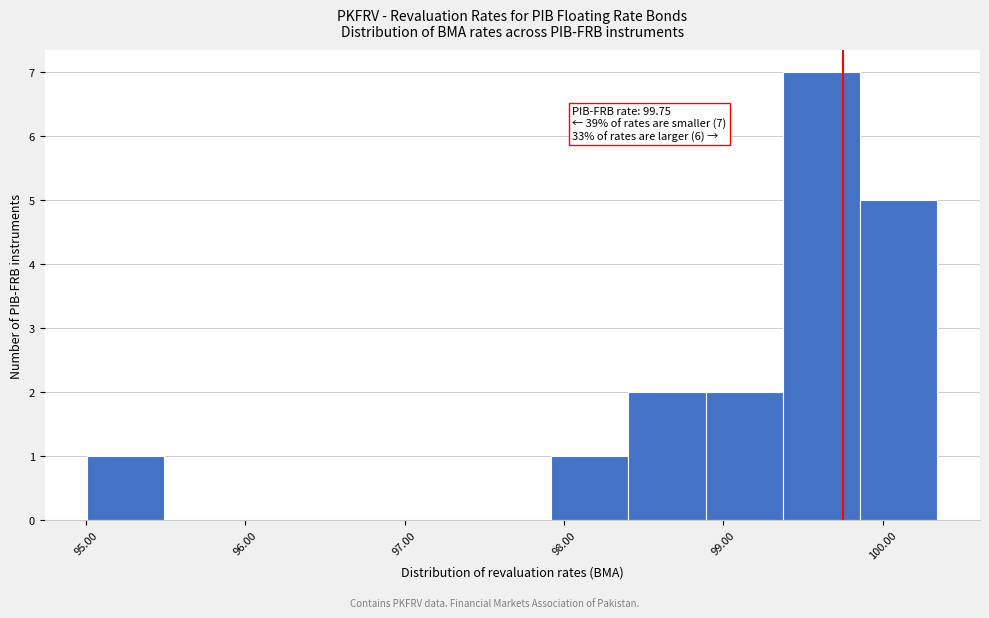

Over which range of the x-axis is the bar tallest?

99.4 to 99.9